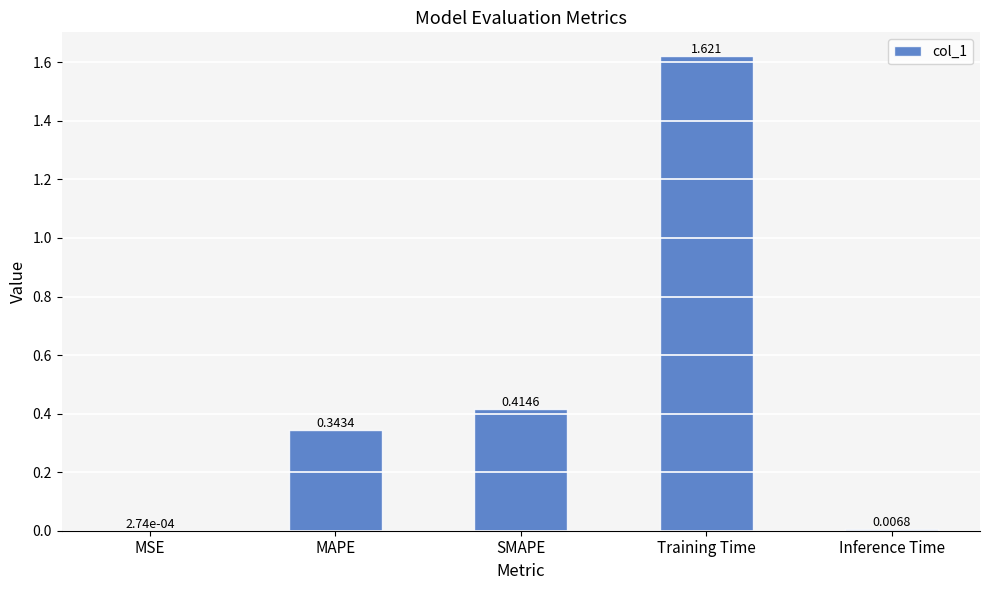

Which category has the highest value across all series?

Training Time